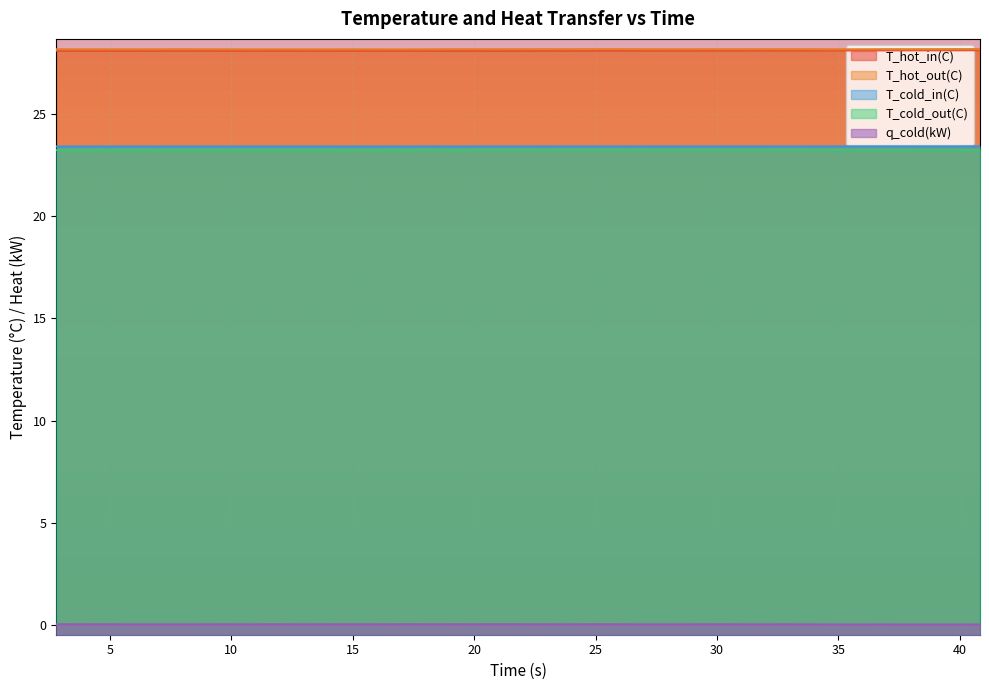

Between 40.83354 and 15.80754, which is larger?

40.83354